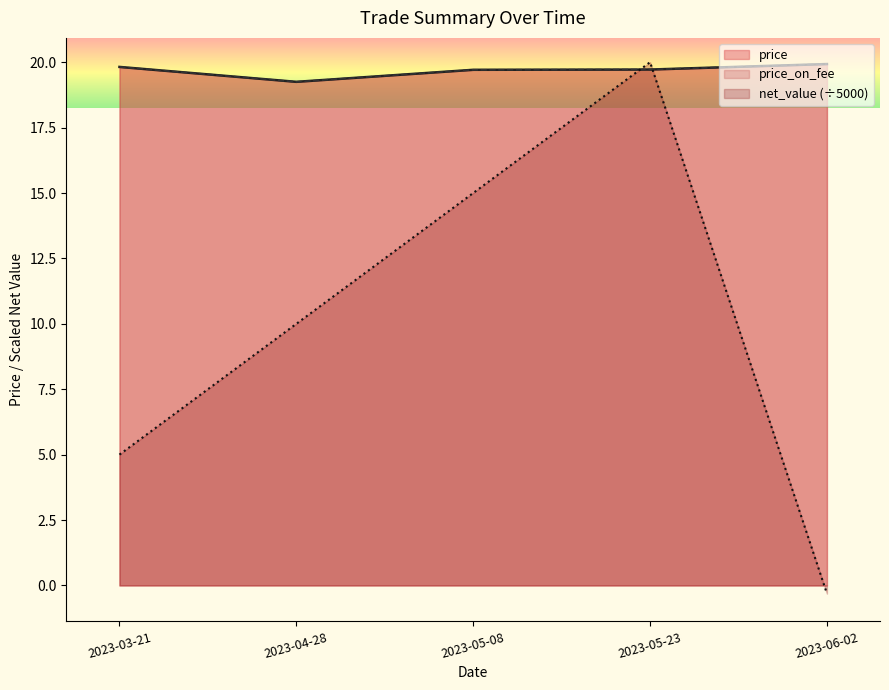

What is the difference between the price values at 2023-06-02 and 2023-04-28?

0.7